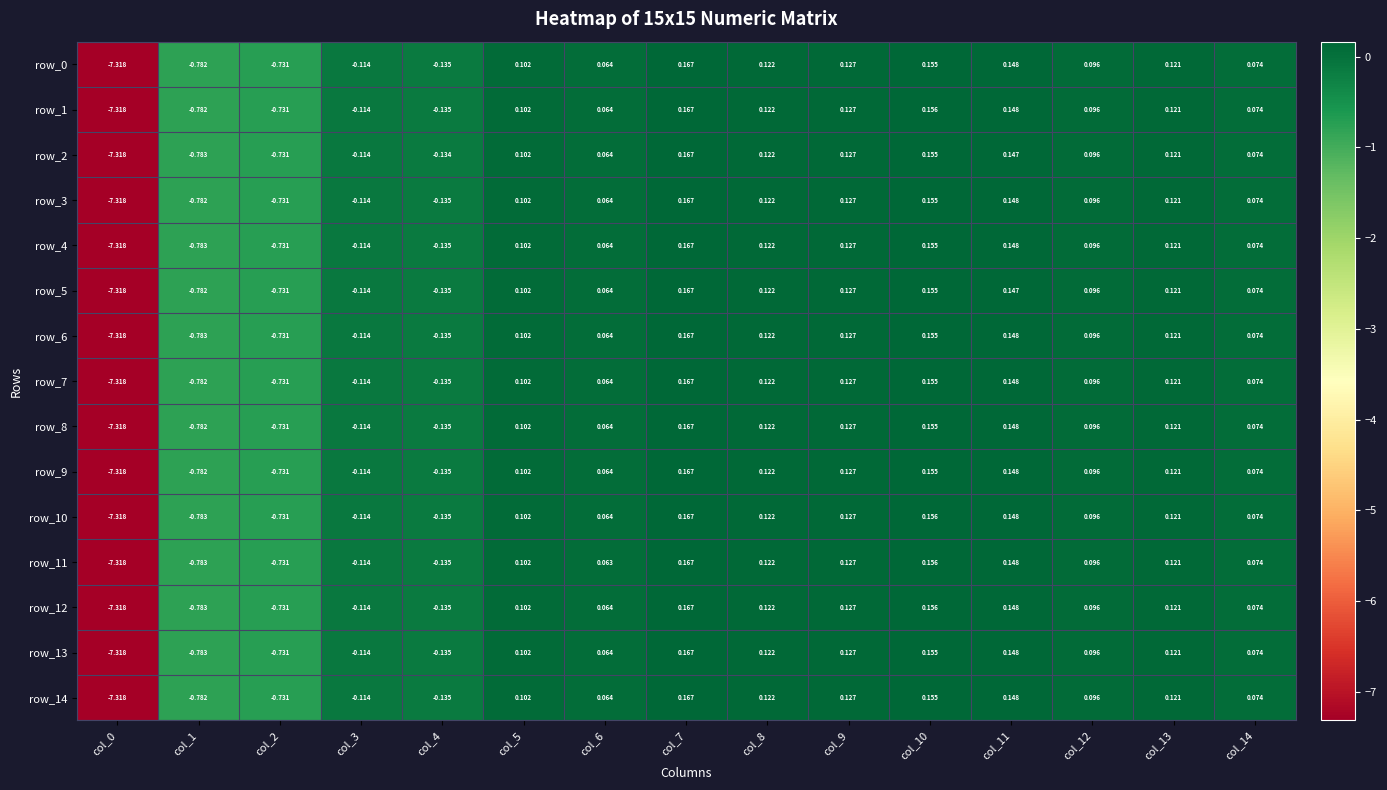

Is the value of row_4 at col_0 greater than the value of row_2 at col_3?

No